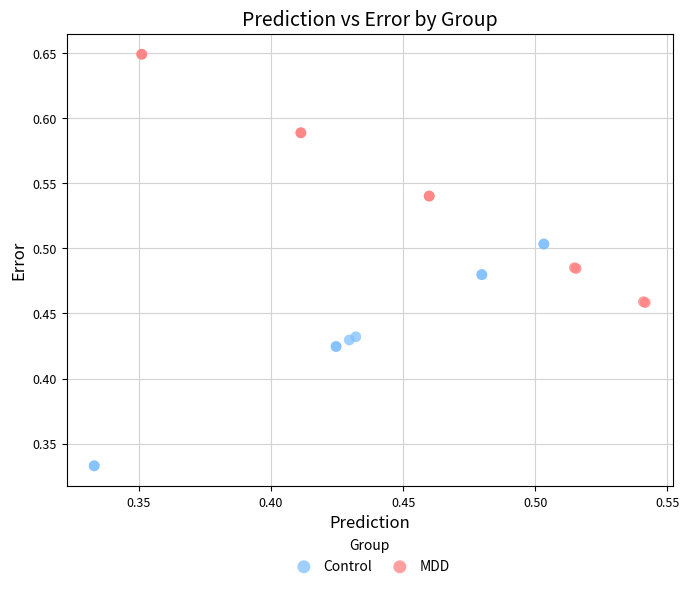

Which series reaches the maximum Y coordinate?

MDD